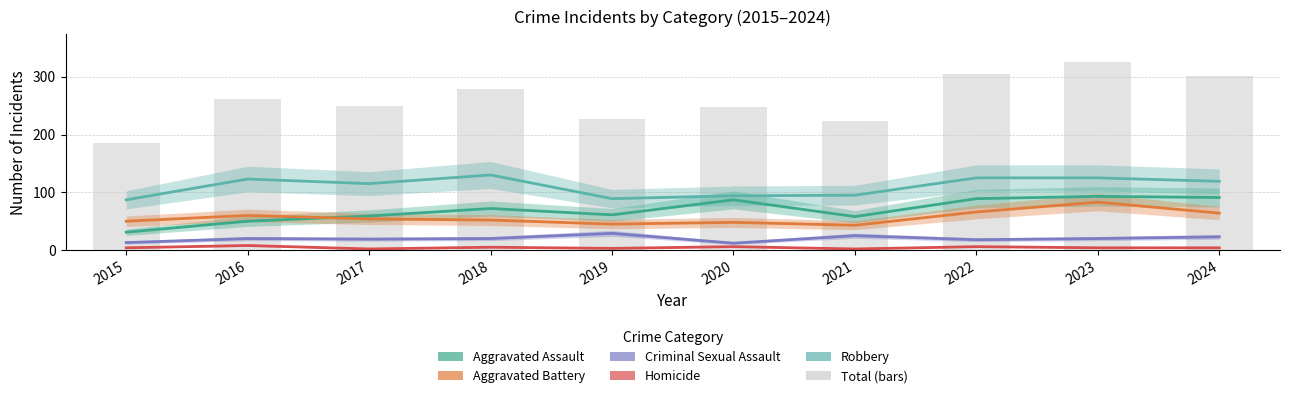

What is the value of the Criminal Sexual Assault bar at the 6th from the left?

12